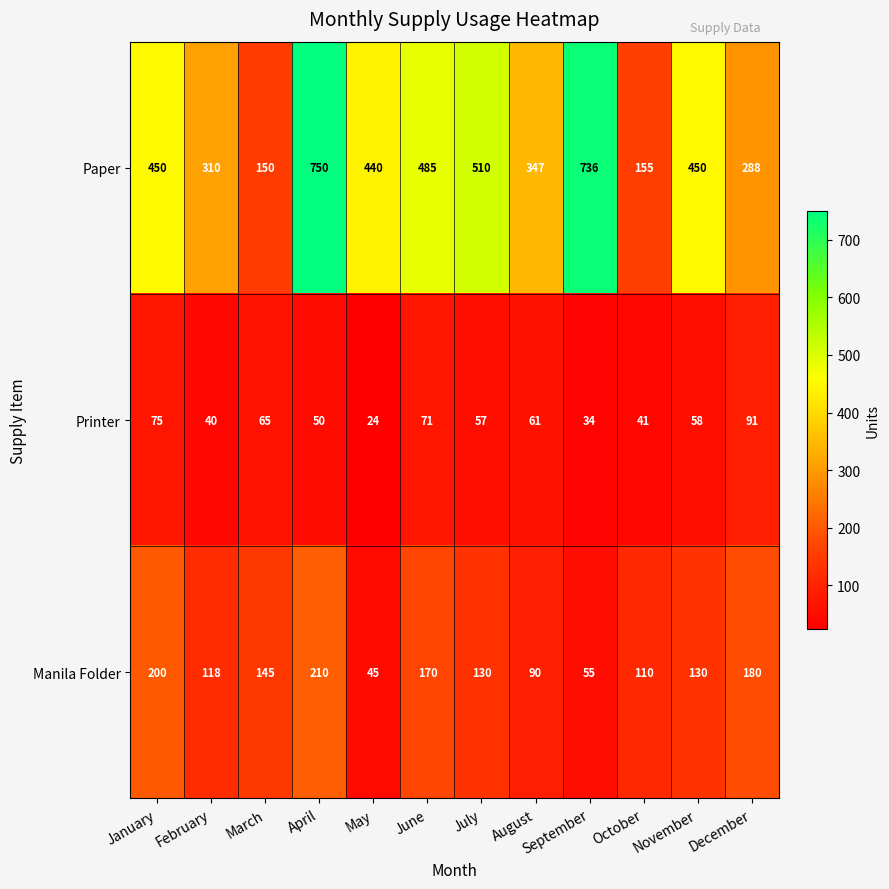

At how many categories does at least one series exceed 457?

4